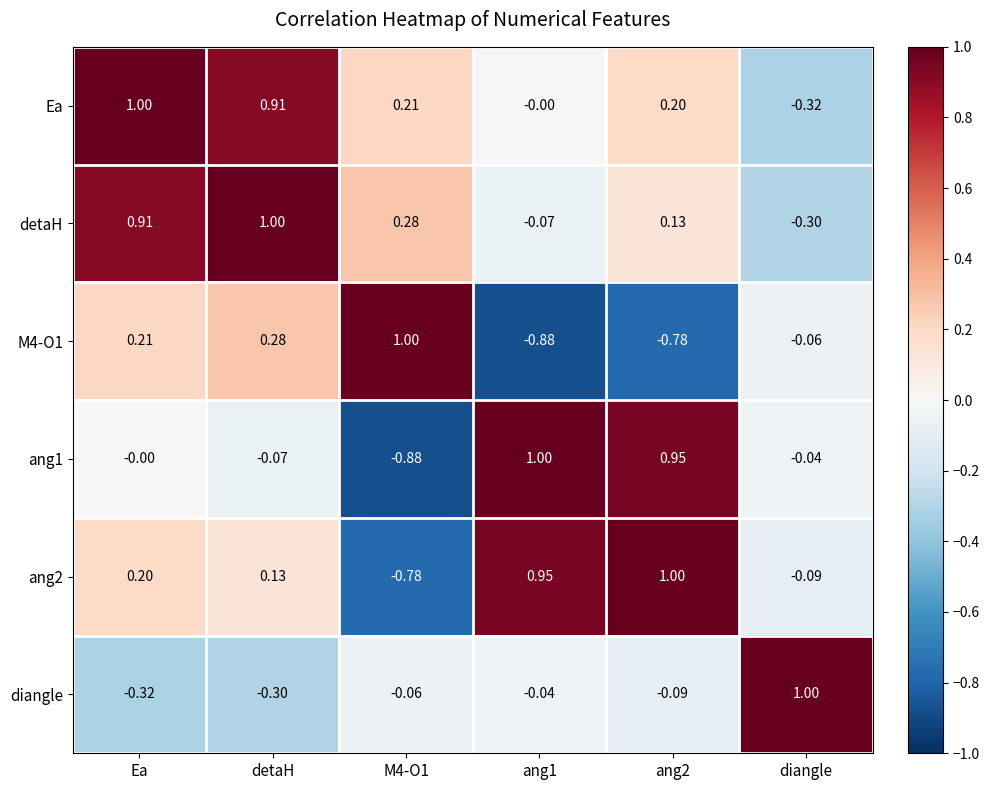

Which series has the largest total across all categories?

Ea